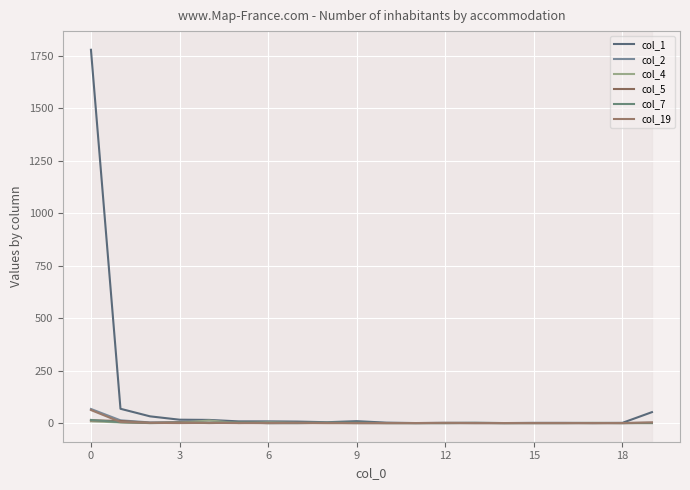

Is this an area chart (filled region under the line)?

Yes